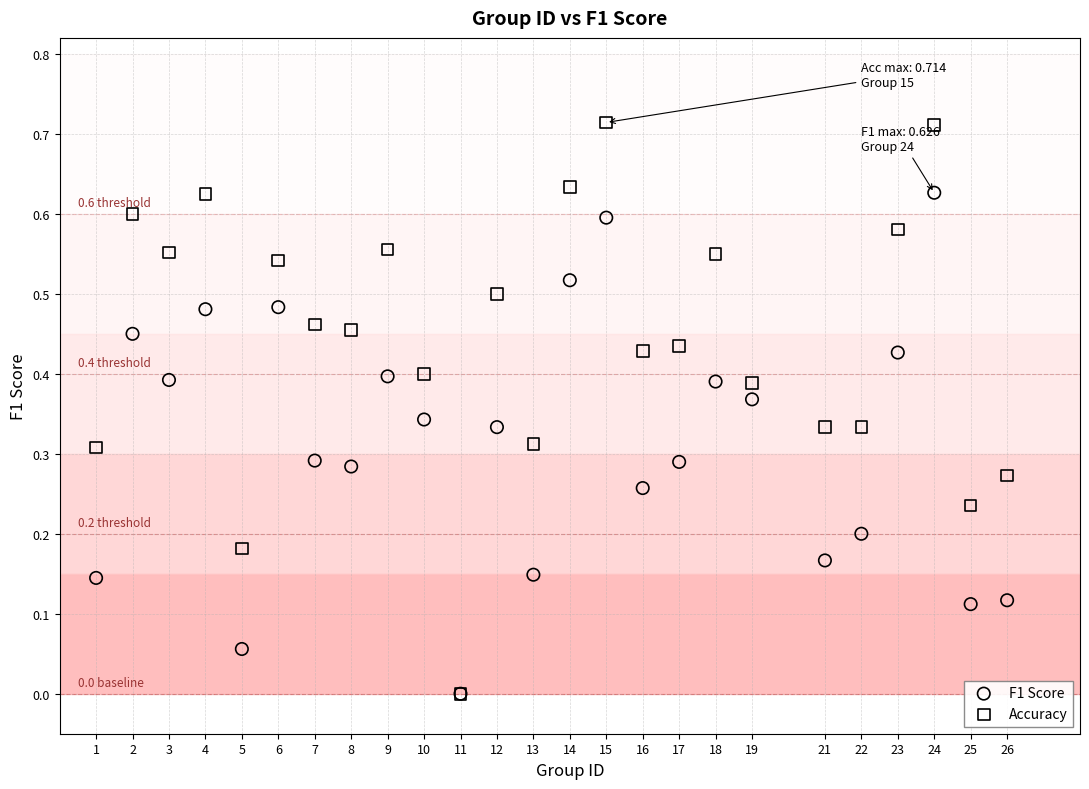

What are all the series names shown in the legend?

F1 Score, Accuracy